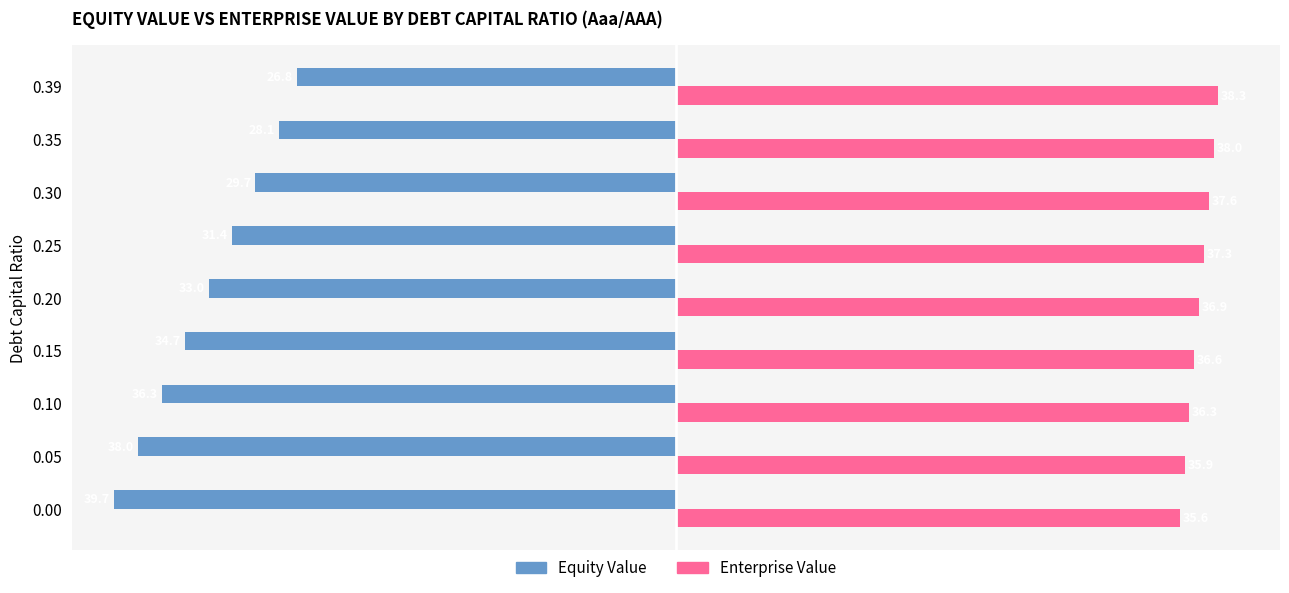

What are all the series names shown in the legend?

Equity Value, Enterprise Value